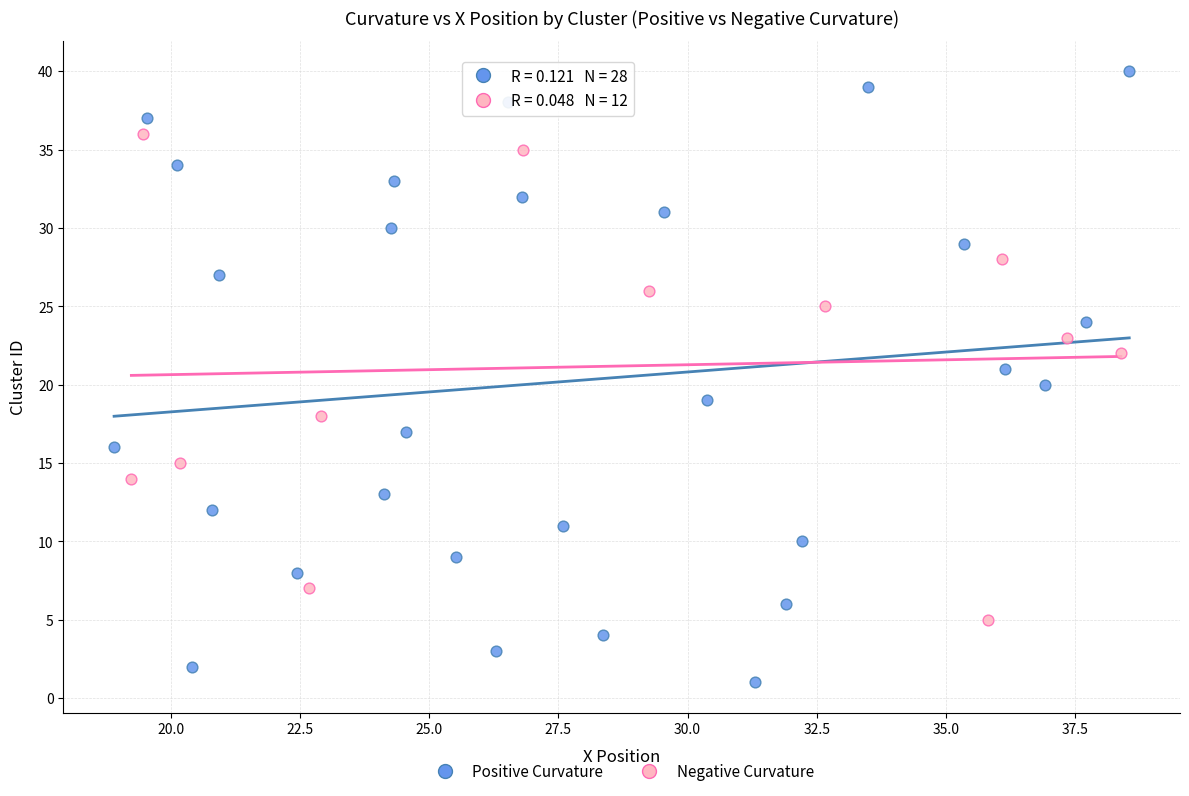

Which series contains the highest Y value?

Positive Curvature